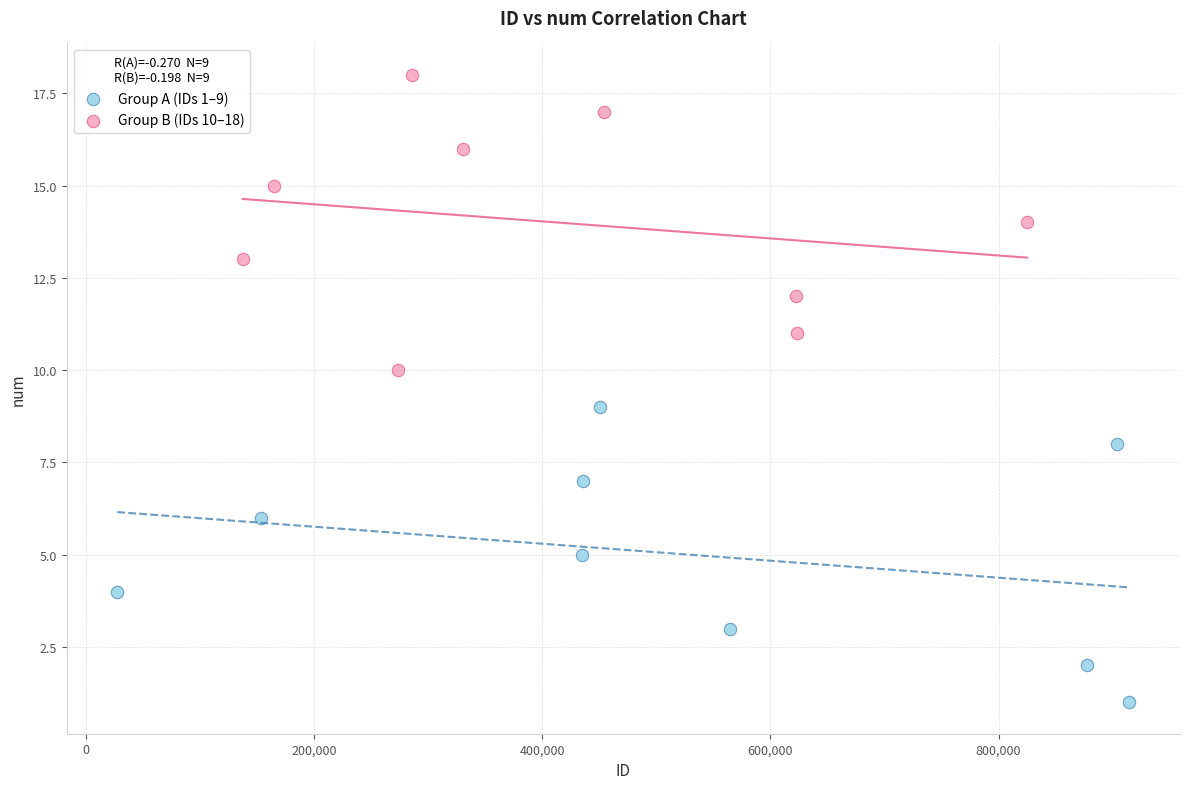

Which series reaches the maximum Y coordinate?

Group B (IDs 10–18)